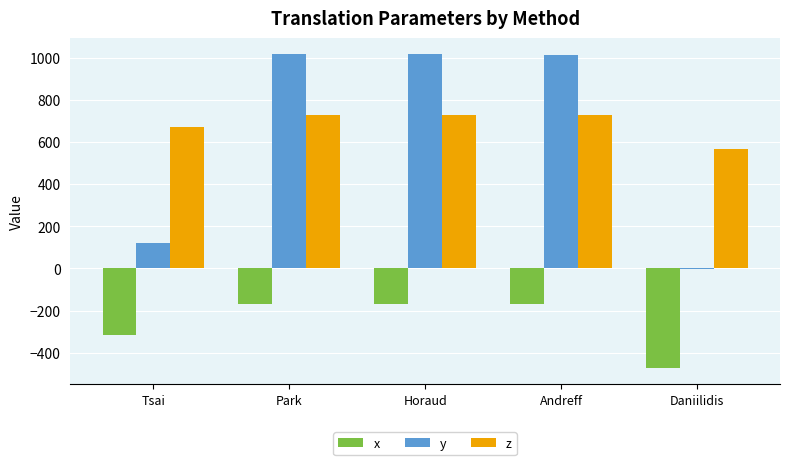

What is the maximum value shown in the chart?

1018.7